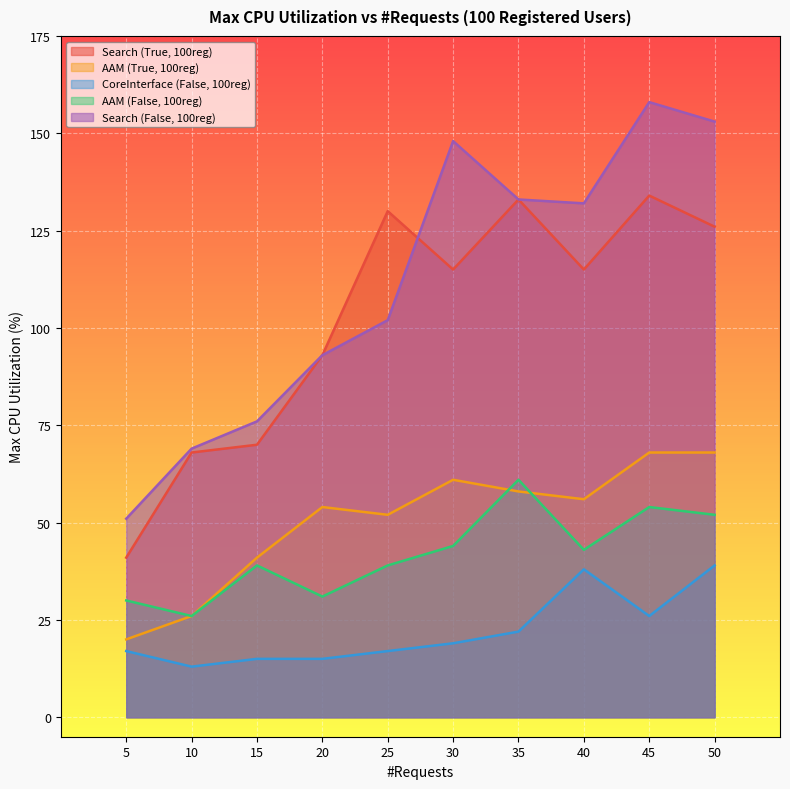

Reading left to right, what are all the values shown in this chart?

Search (True, 100reg): 41	68	70	93	130	115	133	115	134	126
AAM (True, 100reg): 20	26	41	54	52	61	58	56	68	68
CoreInterface (False, 100reg): 17	13	15	15	17	19	22	38	26	39
AAM (False, 100reg): 30	26	39	31	39	44	61	43	54	52
Search (False, 100reg): 51	69	76	93	102	148	133	132	158	153